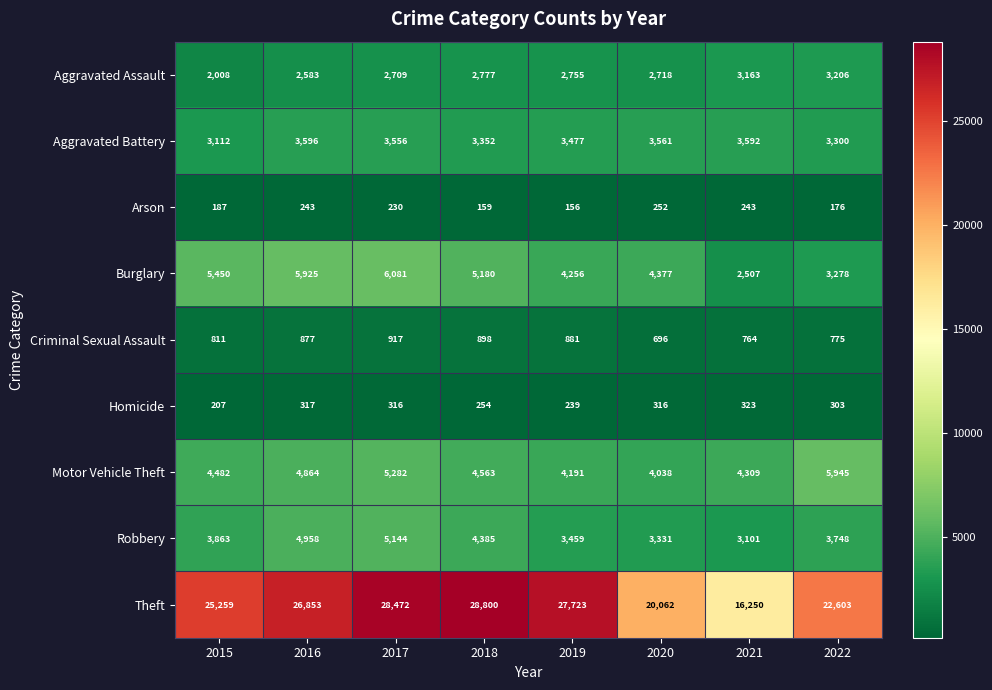

What is the sum of the Criminal Sexual Assault values at 2019 and 2020?

1577